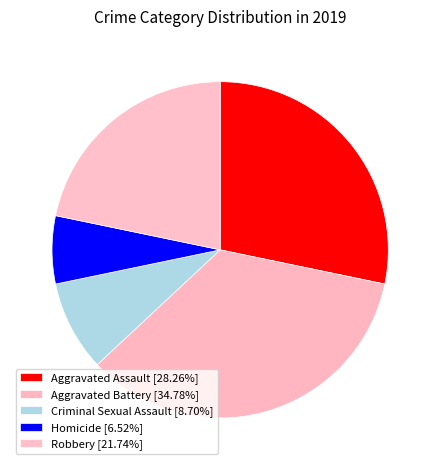

Rank the categories by value from highest to lowest.

Aggravated Battery, Aggravated Assault, Robbery, Criminal Sexual Assault, Homicide